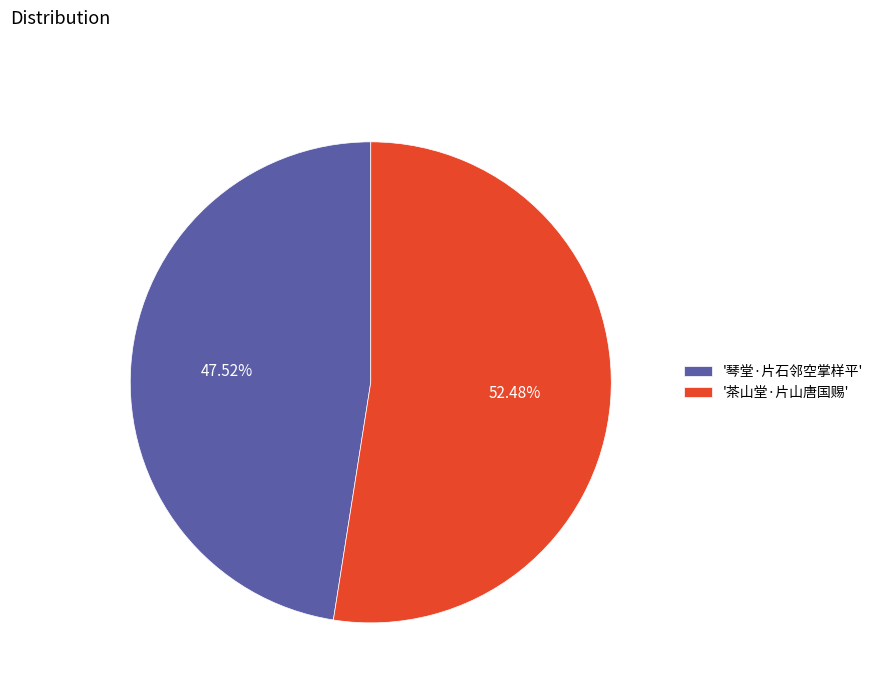

Combined, do '琴堂·片石邻空掌样平' and '茶山堂·片山唐国赐' account for over 50%?

Yes